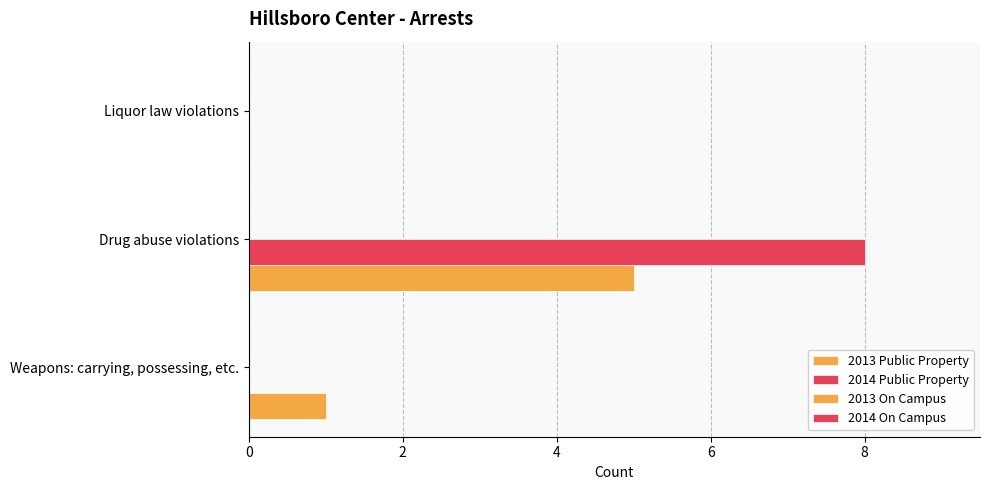

How many distinct data groups are displayed?

2